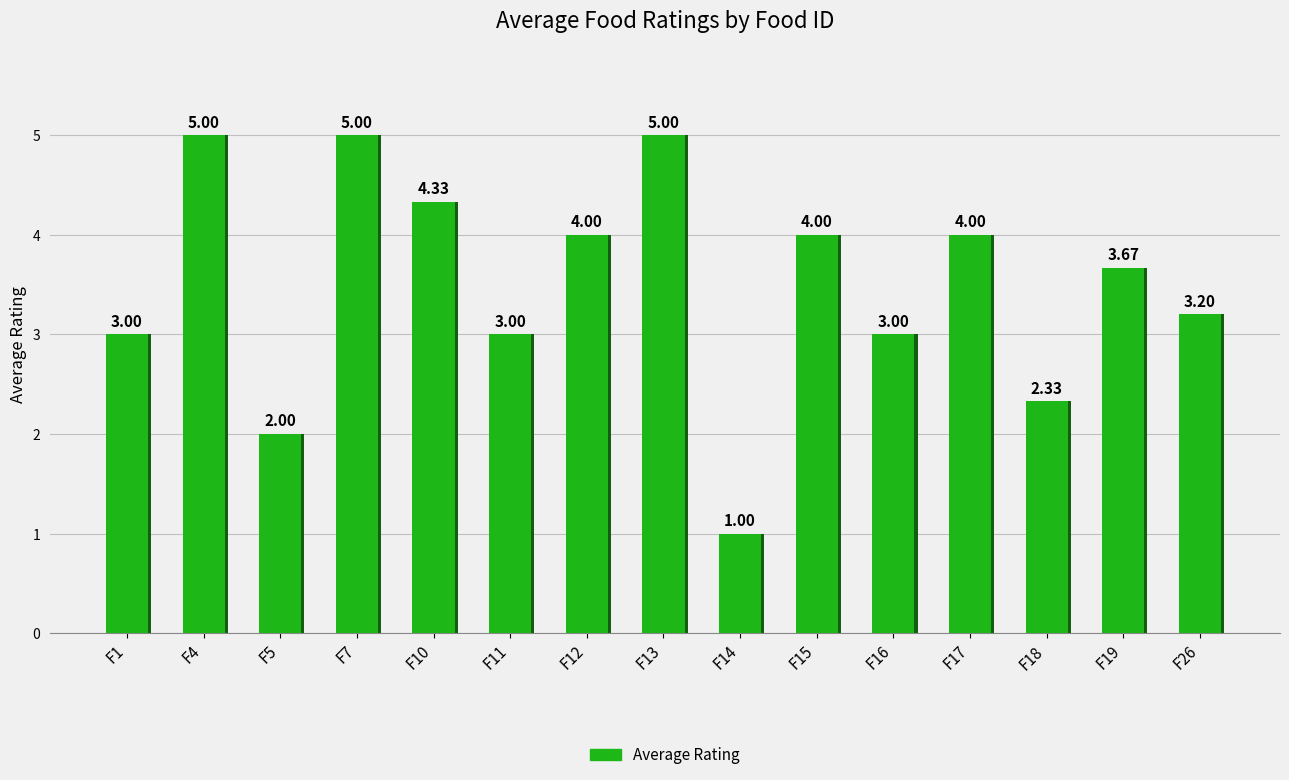

What is the difference between the maximum and minimum values?

4.0